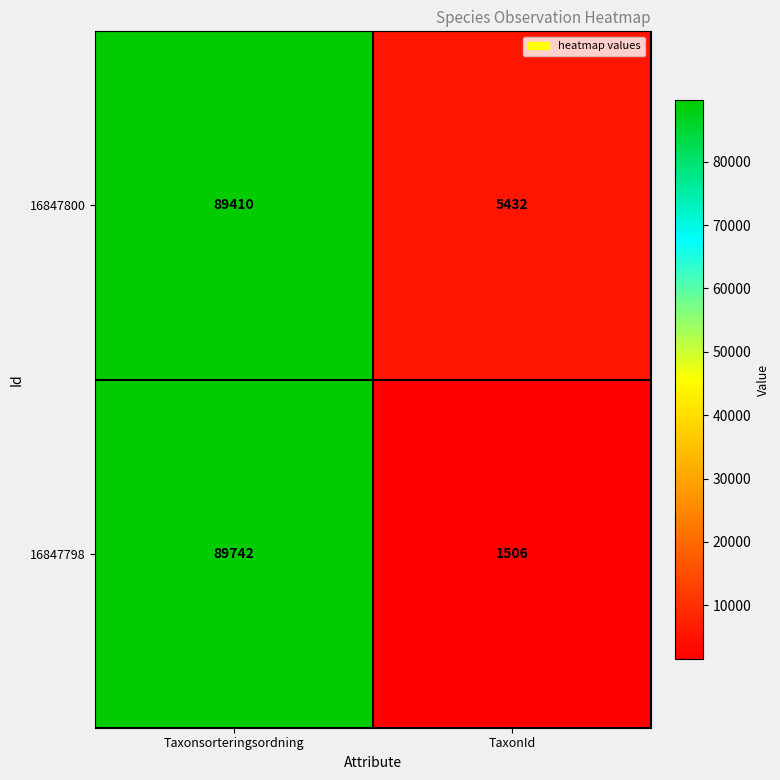

Reading left to right, list all the values displayed in this chart.

16847800: Taxonsorteringsordning=89410	TaxonId=5432
16847798: Taxonsorteringsordning=89742	TaxonId=1506